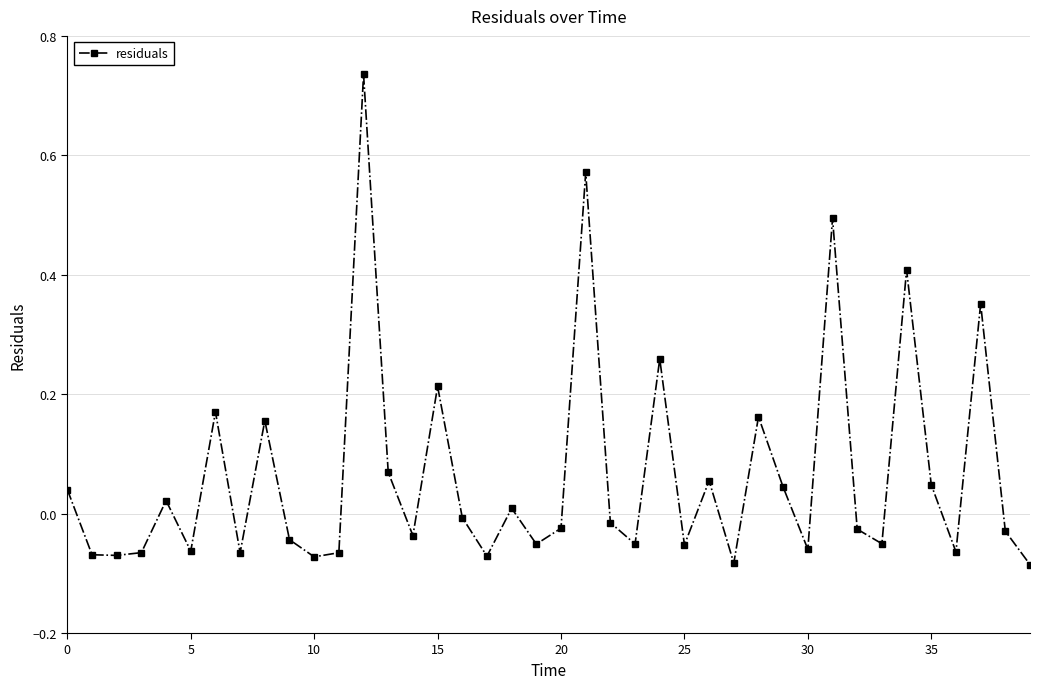

What is the sum of all values?

2.6